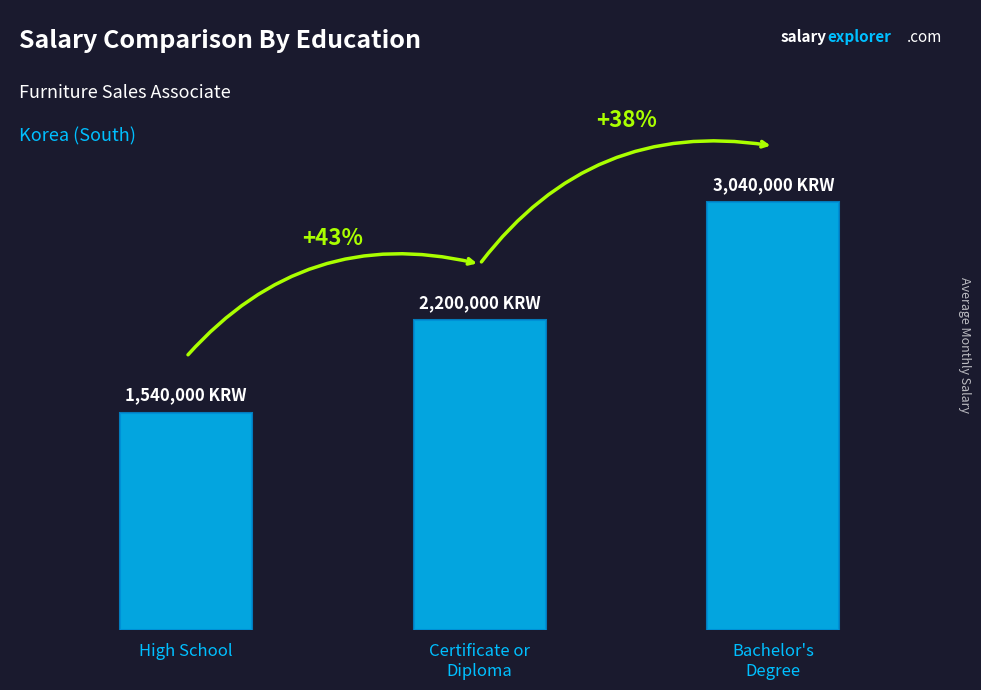

Does the chart contain any negative values?

No